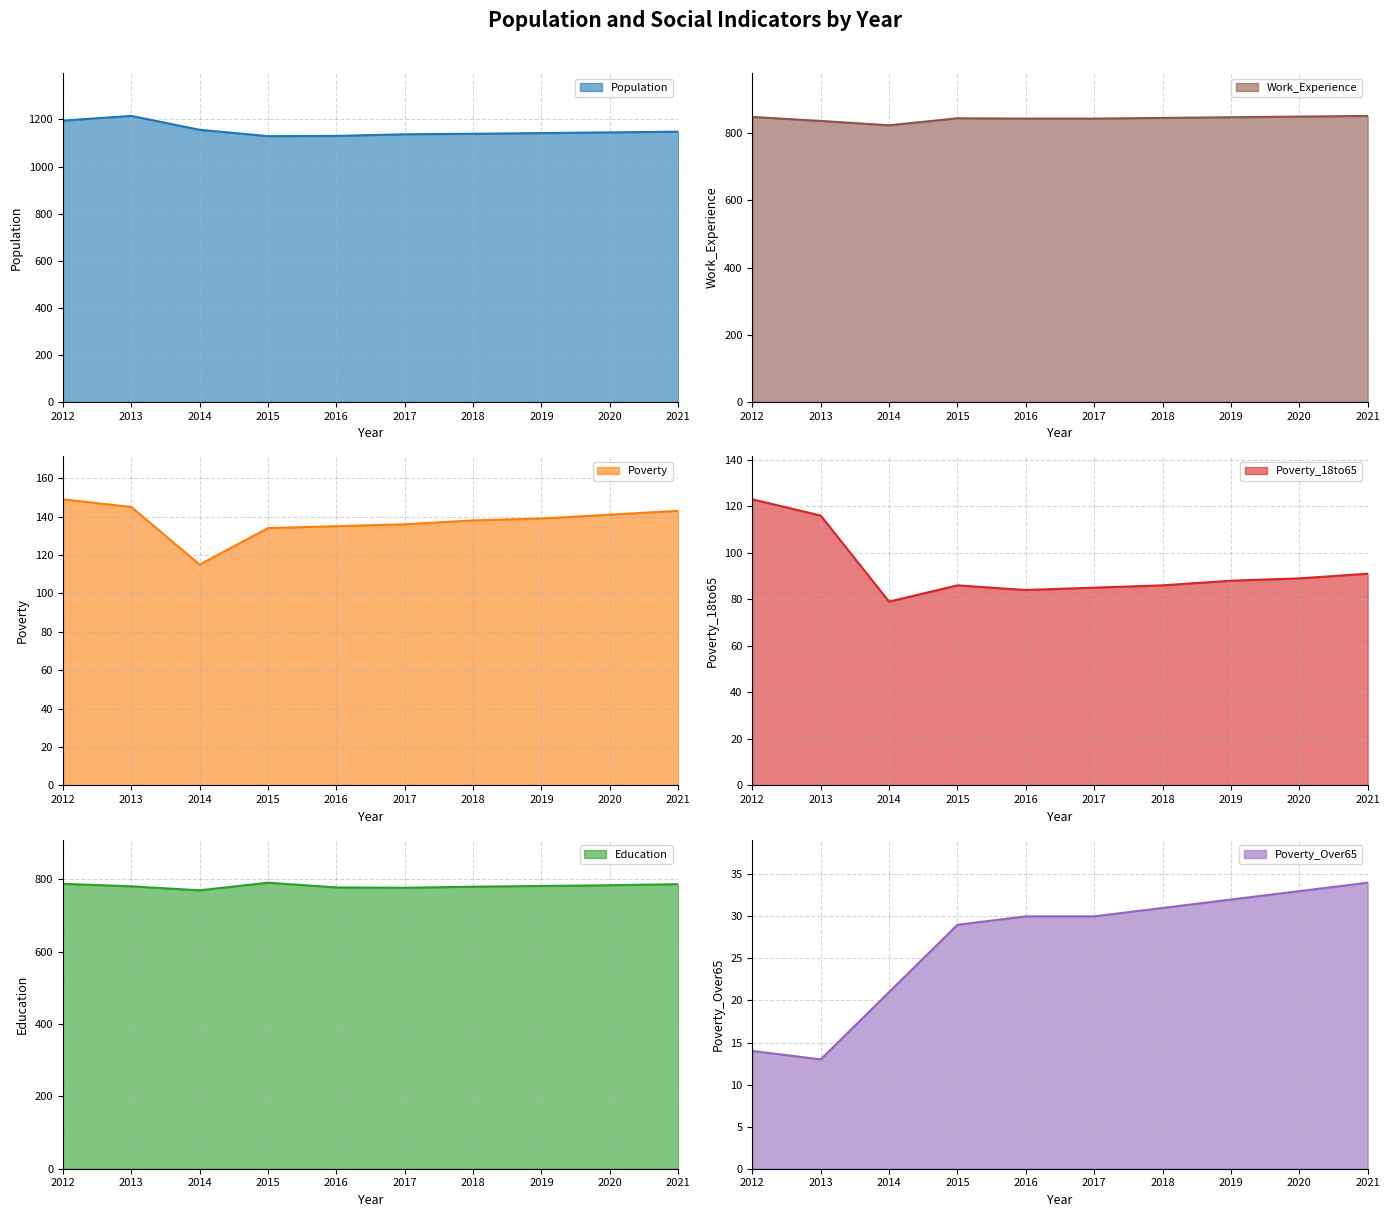

What is the sum of all Poverty values?

1375